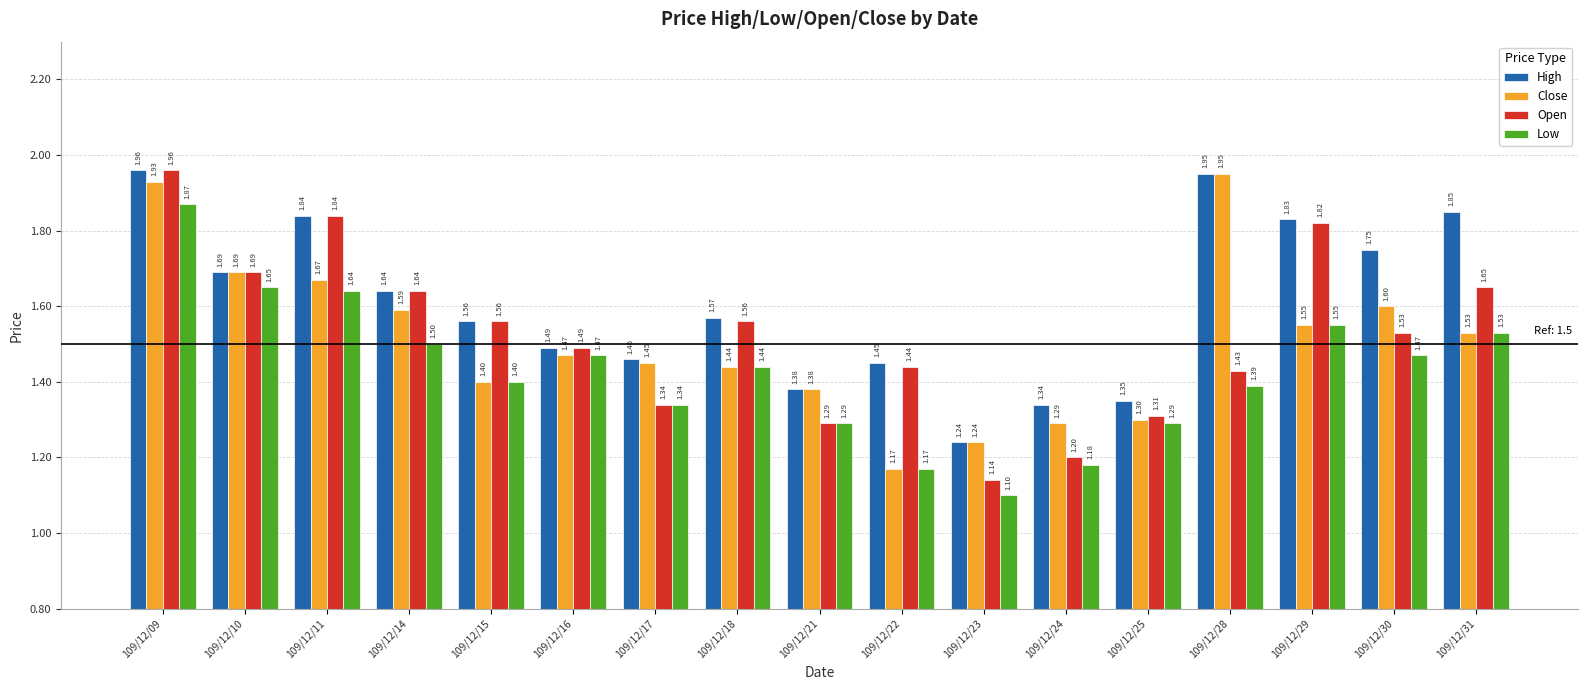

What is the total value across all series at 109/12/16?

5.9